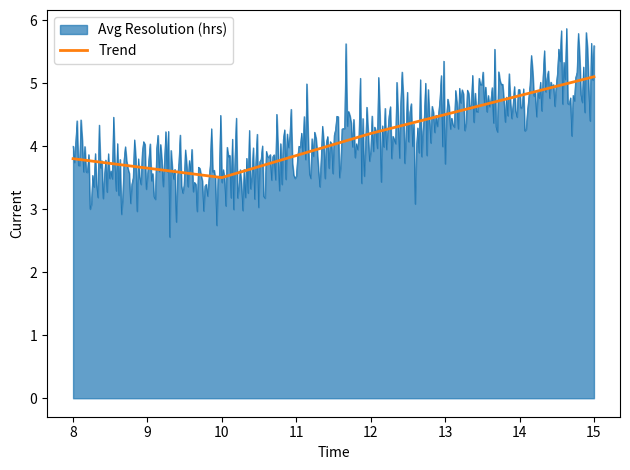

How many values in the Trend series are below 4?

2